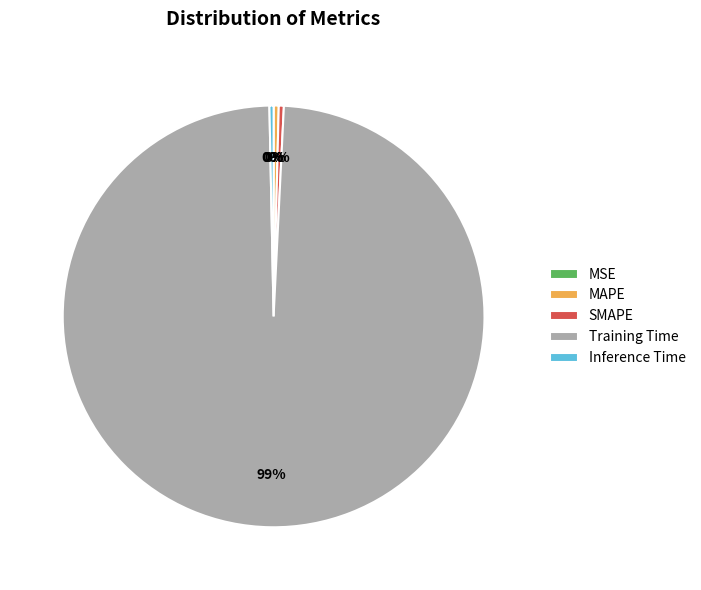

Is it true that Training Time is 99% of the pie?

True